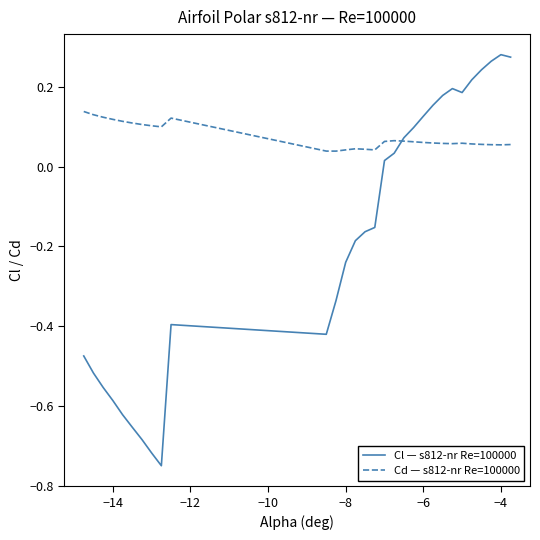

Rank the series by their maximum value, from highest to lowest.

Cl — s812-nr Re=100000, Cd — s812-nr Re=100000